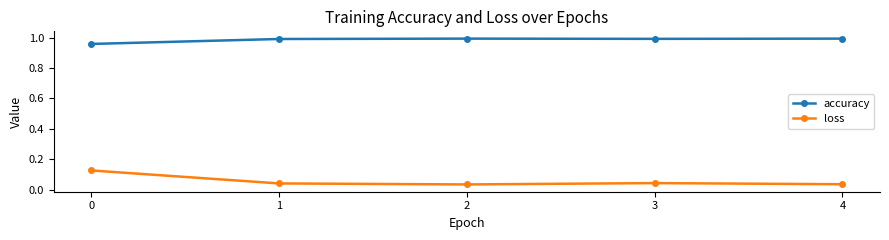

True or false: accuracy and loss intersect in this chart.

False